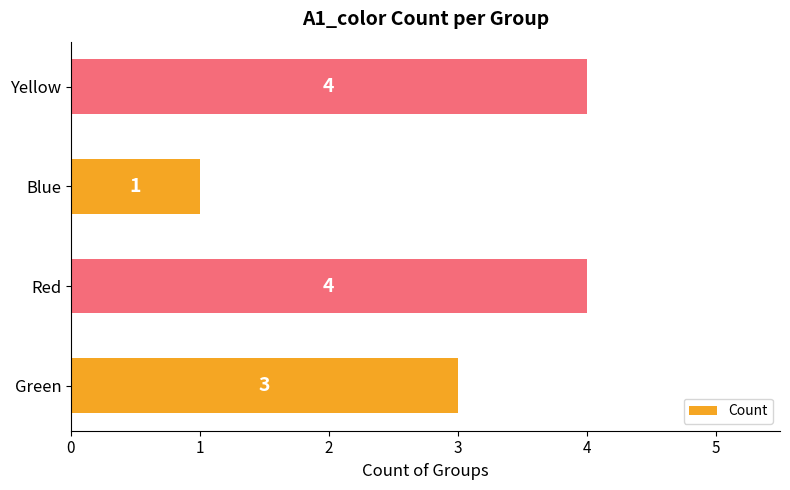

True or false: the data shows 1 at Blue.

True